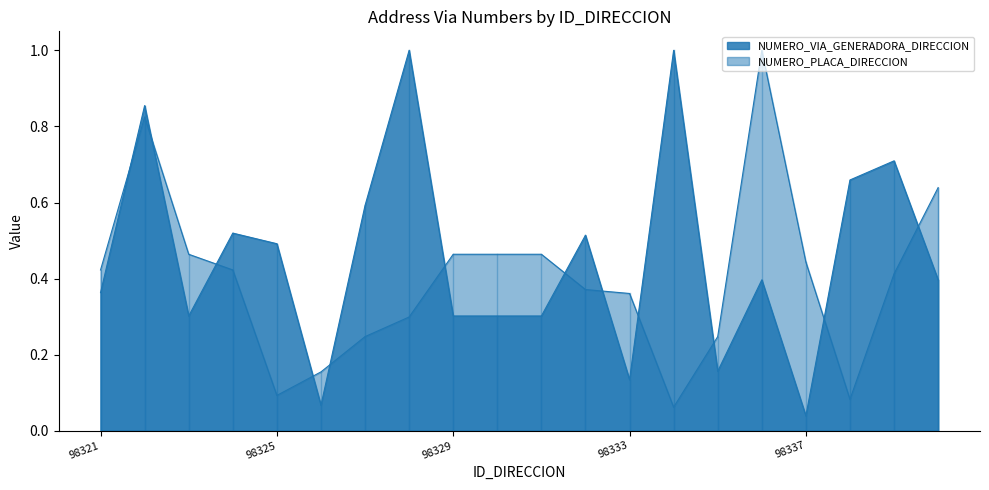

At 98328, list the series in order from smallest to largest.

NUMERO_PLACA_DIRECCION, NUMERO_VIA_GENERADORA_DIRECCION